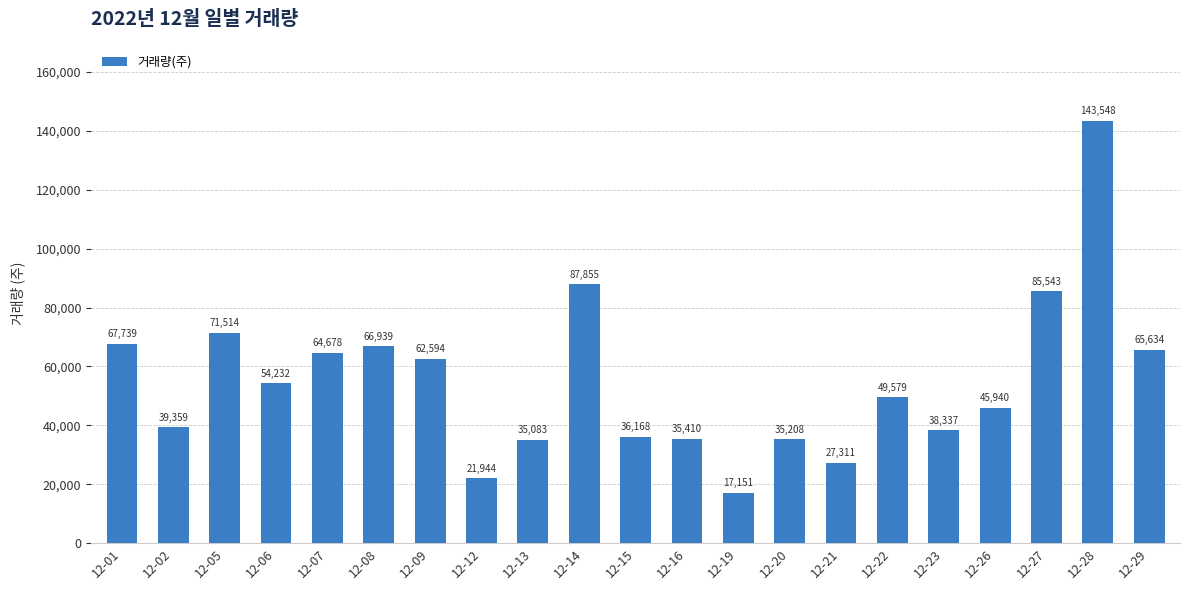

Does the chart contain stacked bars?

No